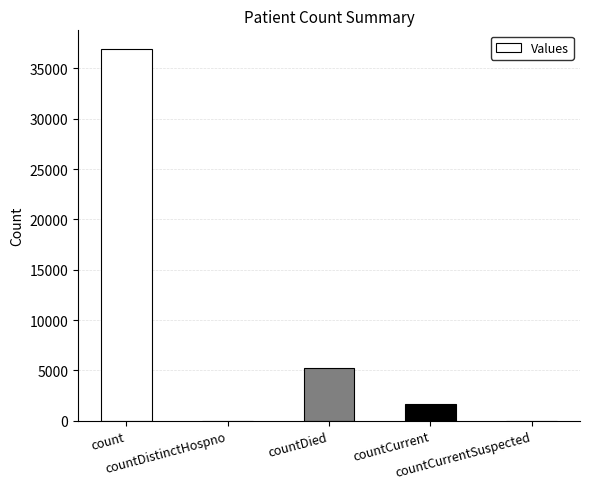

What is the maximum value shown in the chart?

36945